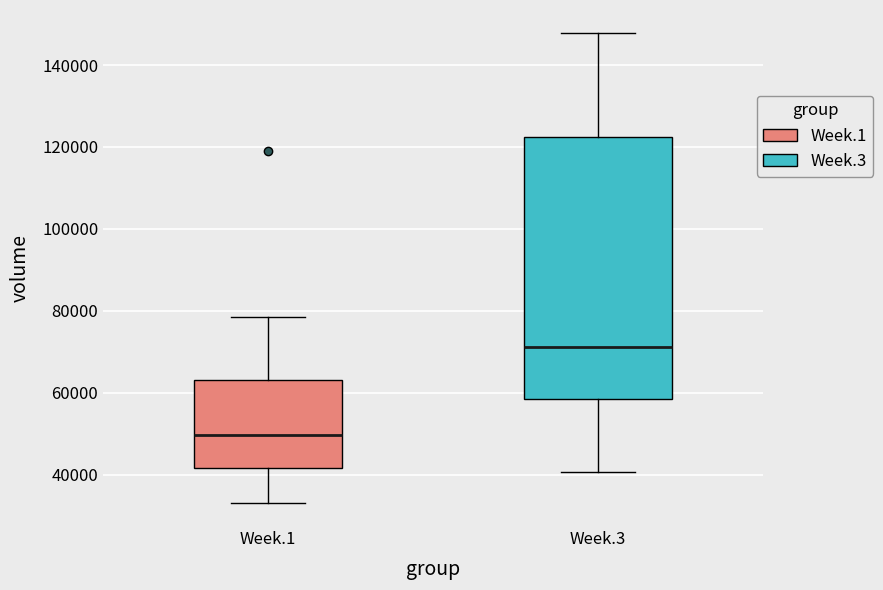

Comparing the boxes themselves (not the whiskers), which one is the tallest?

Week.3